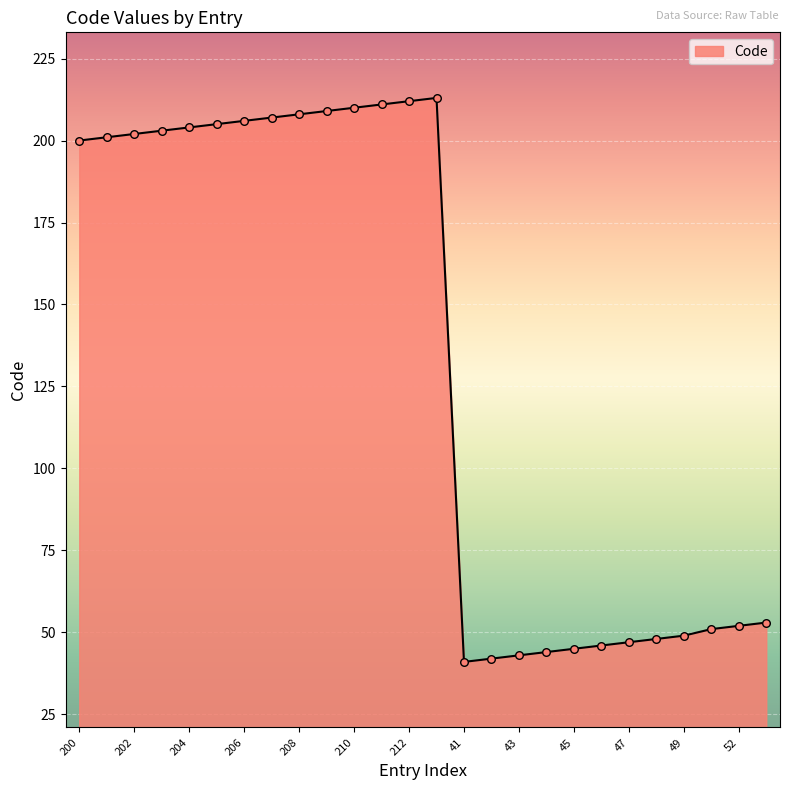

What is the difference between the maximum and minimum values?

172